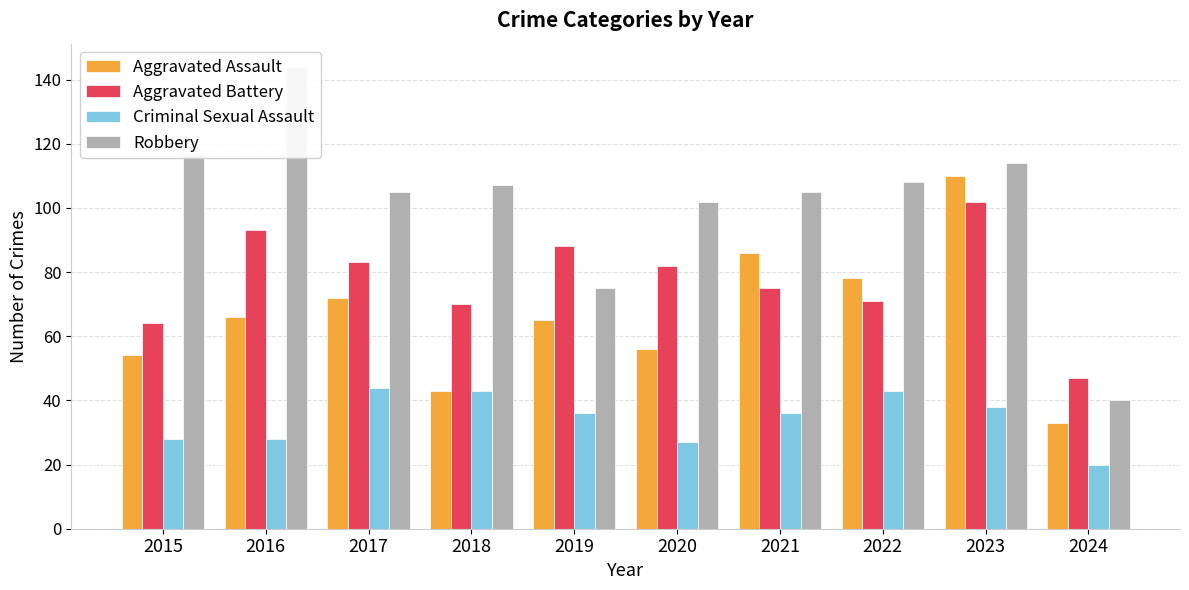

Rank the series at 2024 from lowest to highest value.

Criminal Sexual Assault, Aggravated Assault, Robbery, Aggravated Battery